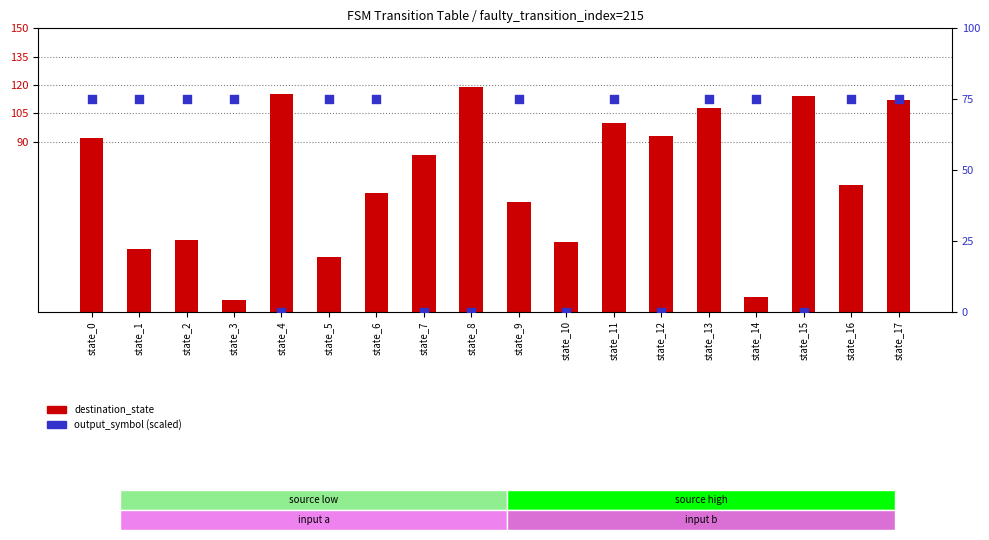

What are all the series names shown in the legend?

destination_state, output_symbol (scaled)